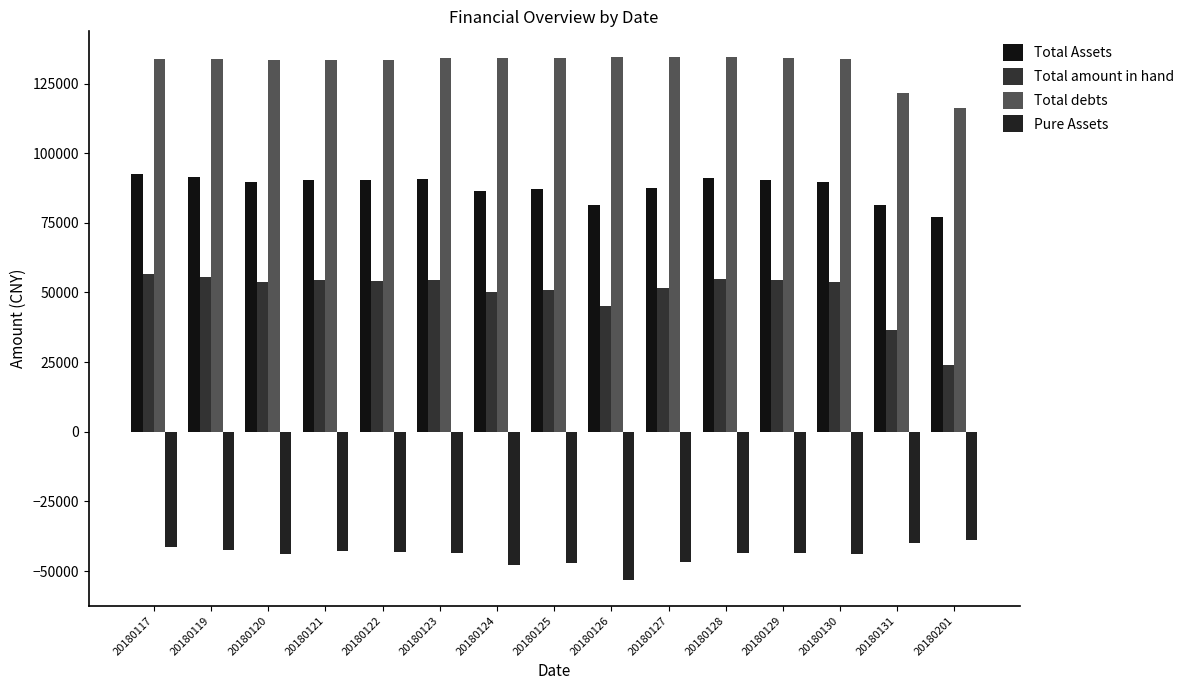

Are the bars grouped side by side (vs. stacked)?

Yes